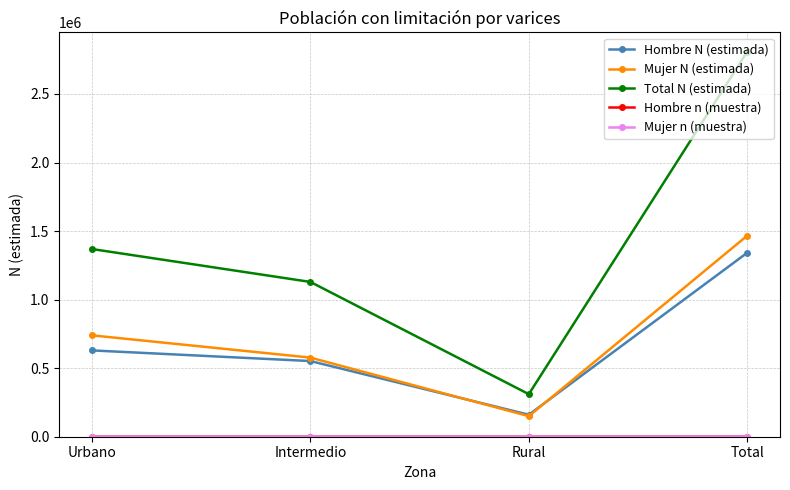

Which category has the highest value across all series?

Total